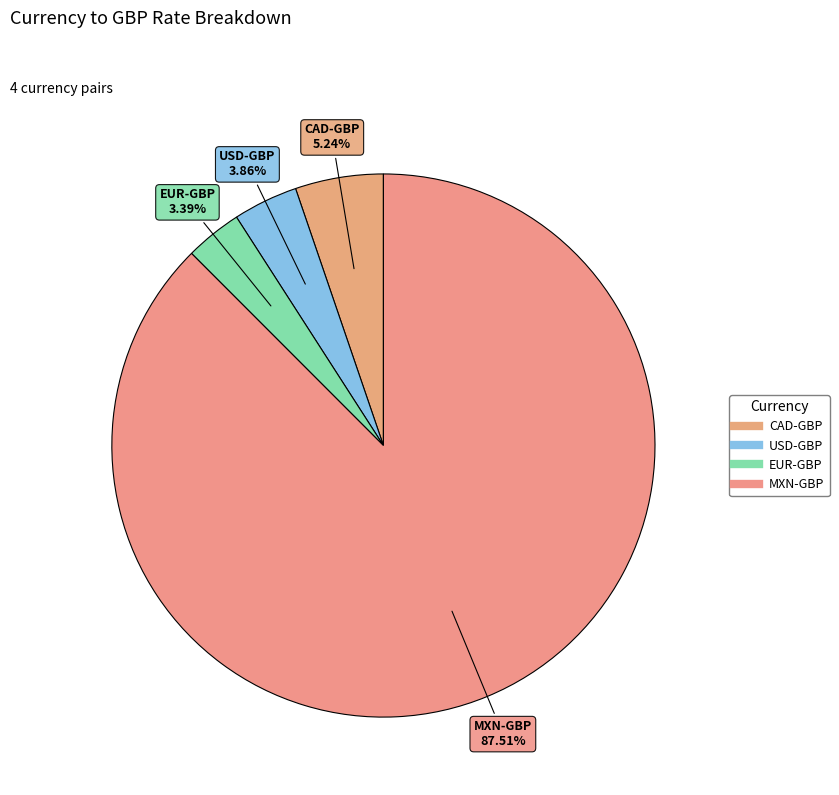

What is the ratio of the value at CAD-GBP to the value at EUR-GBP?

1.5